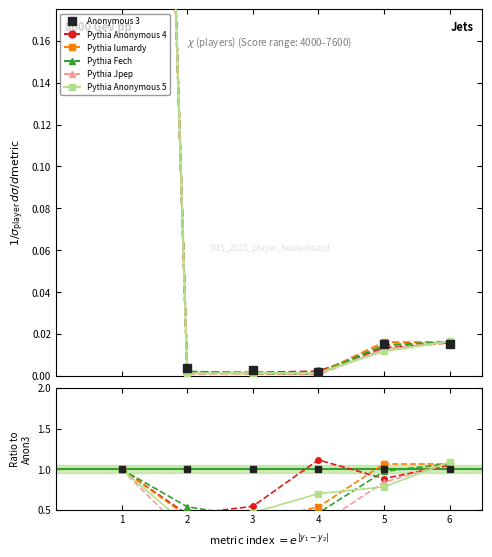

What is the sum of all lumardy values?

1.0